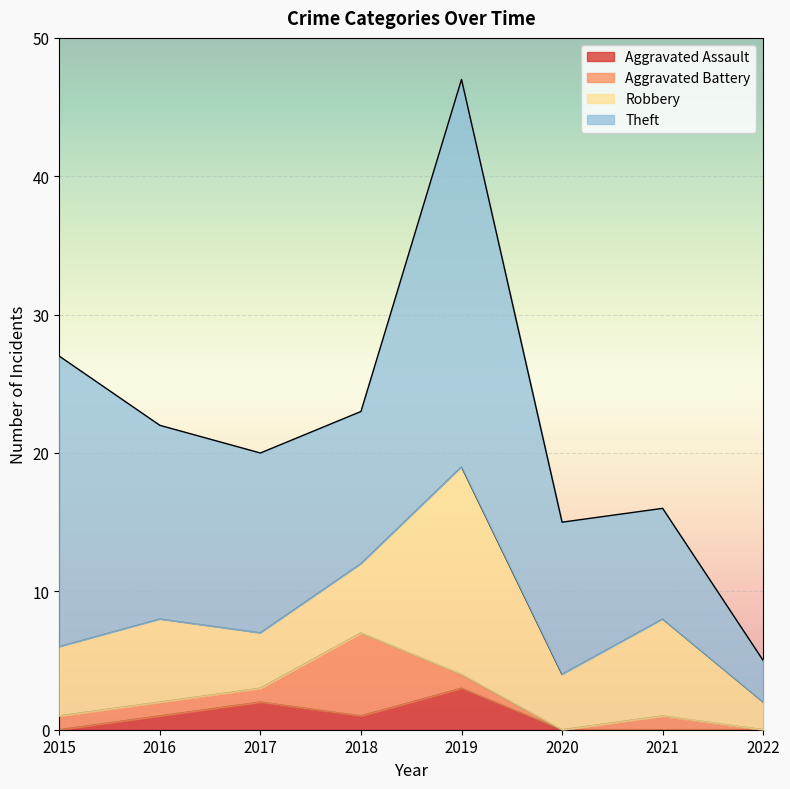

What is the maximum value for Aggravated Assault?

3